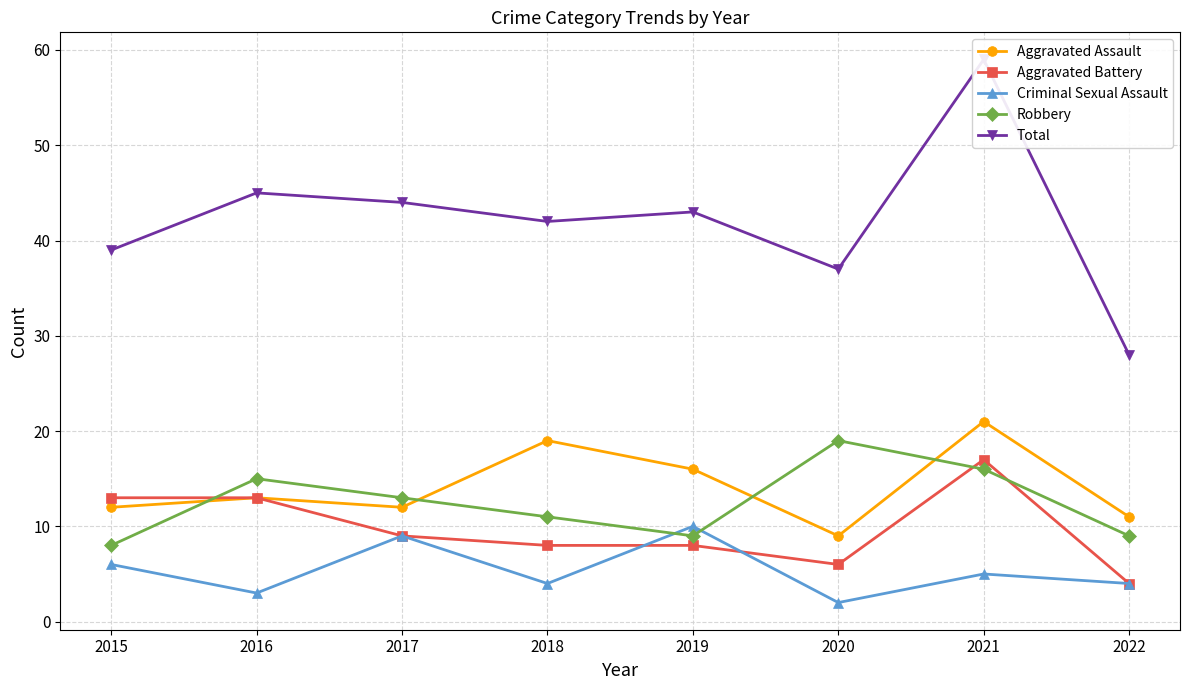

How many interior local peaks does the Aggravated Battery series have?

1